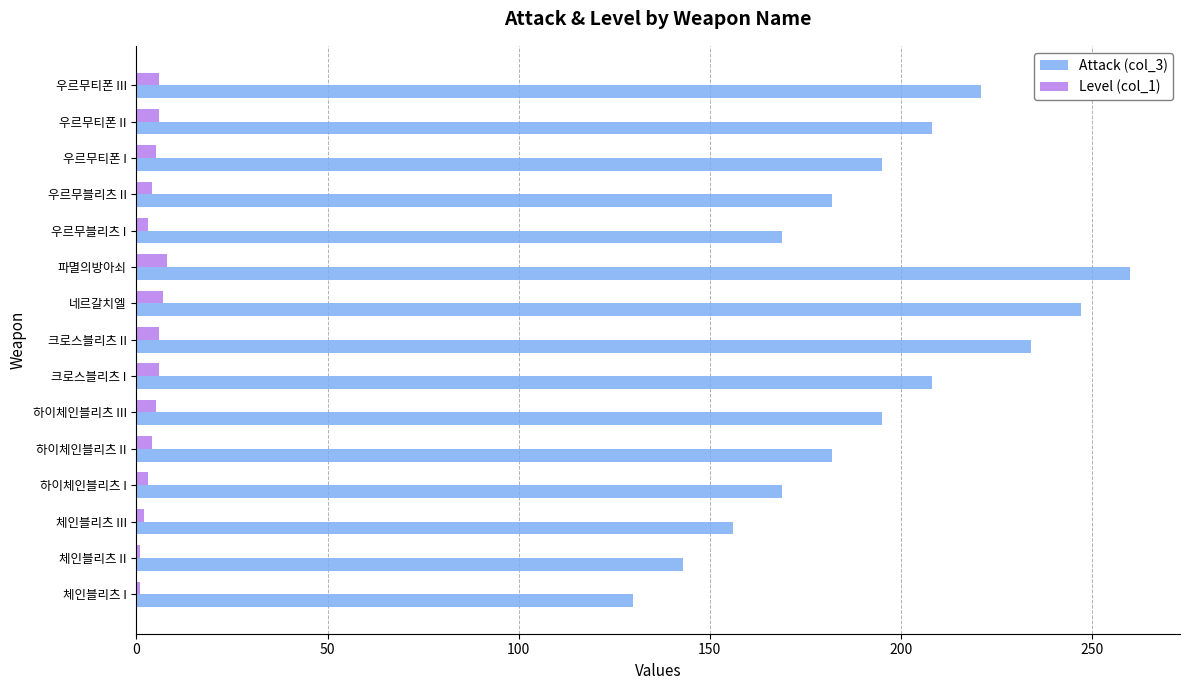

Rank the series by their average value, from lowest to highest.

Level (col_1), Attack (col_3)